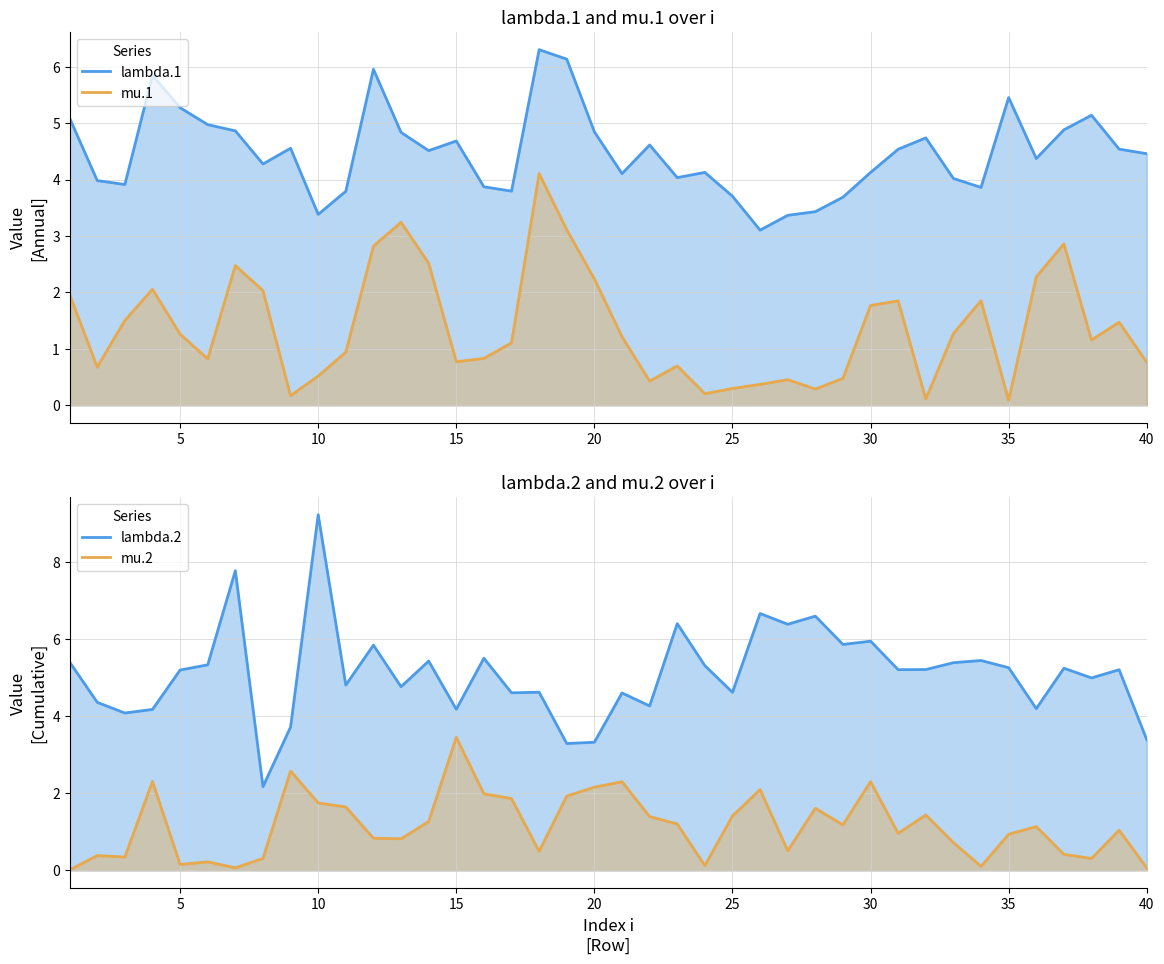

How many categories are shown in the chart?

40